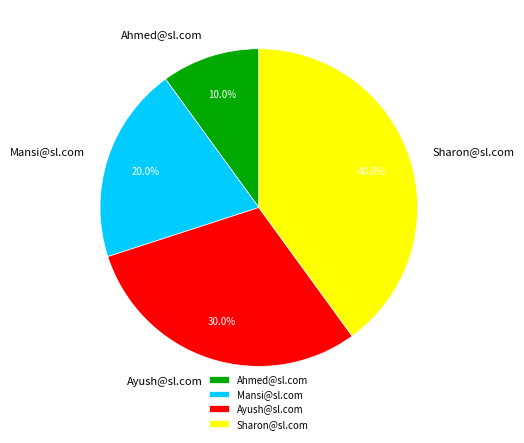

Is there a majority slice in this chart?

No